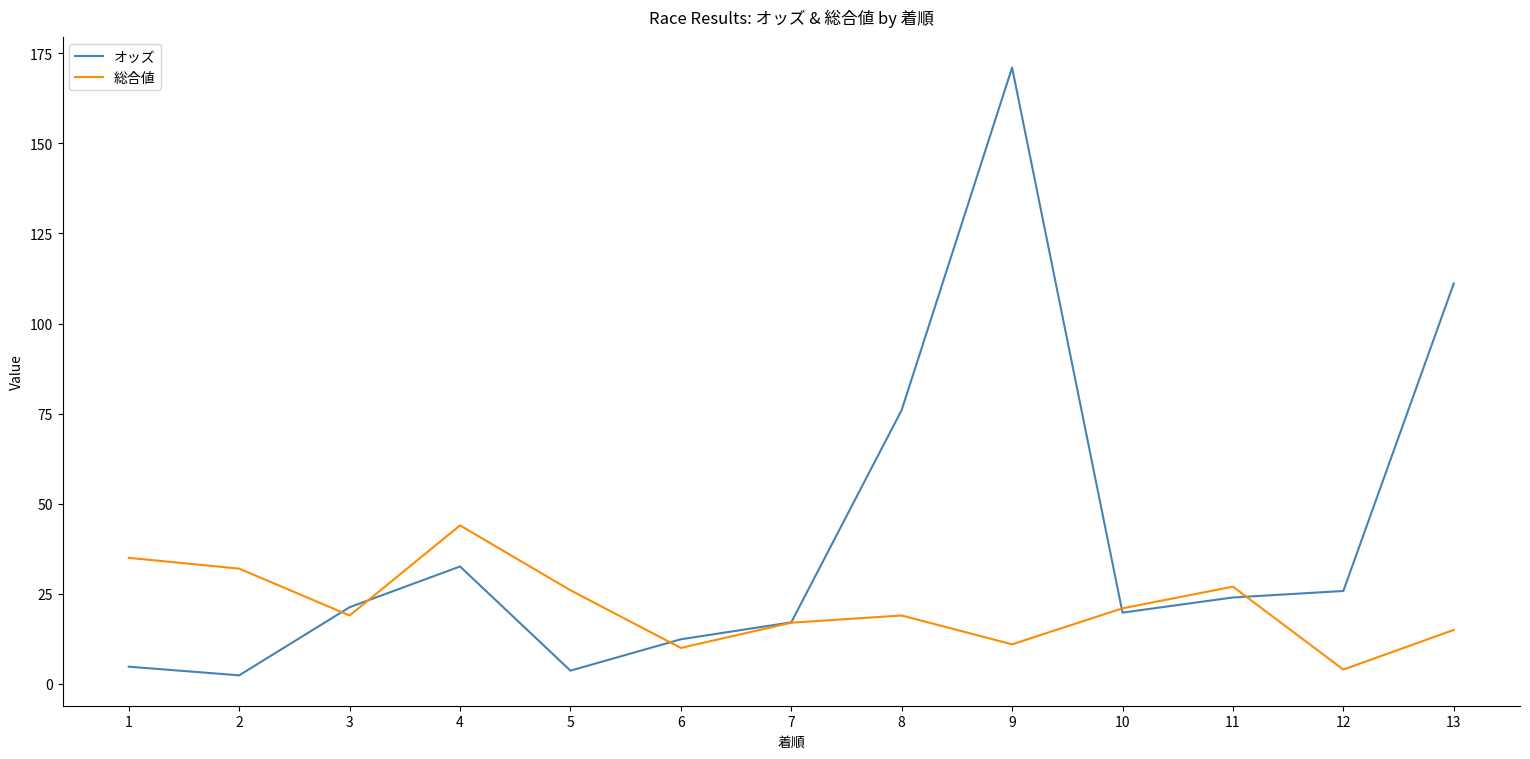

At which category does オッズ reach its first local valley?

2